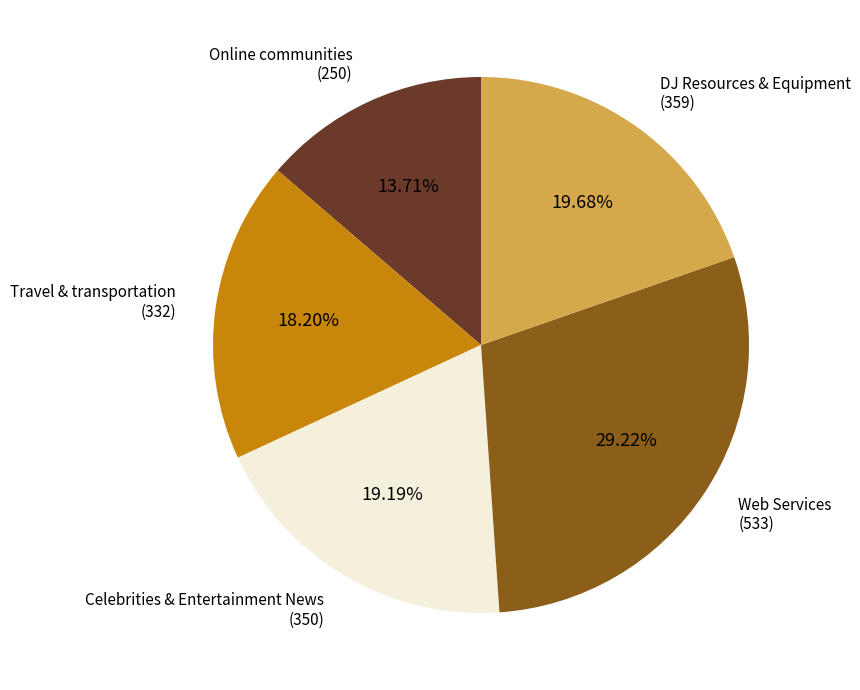

What percentage do Travel & transportation and Celebrities & Entertainment News together represent?

37.4%